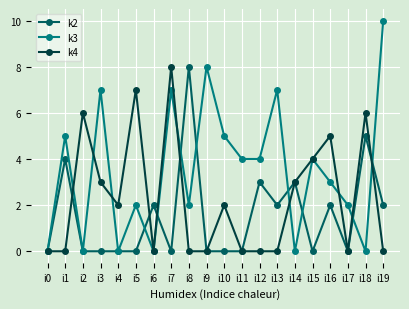

Reading right to left, extract all data points from this chart.

k2: i19=2	i18=5	i17=0	i16=2	i15=0	i14=3	i13=2	i12=3	i11=0	i10=0	i9=0	i8=8	i7=0	i6=2	i5=0	i4=0	i3=0	i2=0	i1=4	i0=0
k3: i19=10	i18=0	i17=2	i16=3	i15=4	i14=0	i13=7	i12=4	i11=4	i10=5	i9=8	i8=2	i7=7	i6=0	i5=2	i4=0	i3=7	i2=0	i1=5	i0=0
k4: i19=0	i18=6	i17=0	i16=5	i15=4	i14=3	i13=0	i12=0	i11=0	i10=2	i9=0	i8=0	i7=8	i6=0	i5=7	i4=2	i3=3	i2=6	i1=0	i0=0